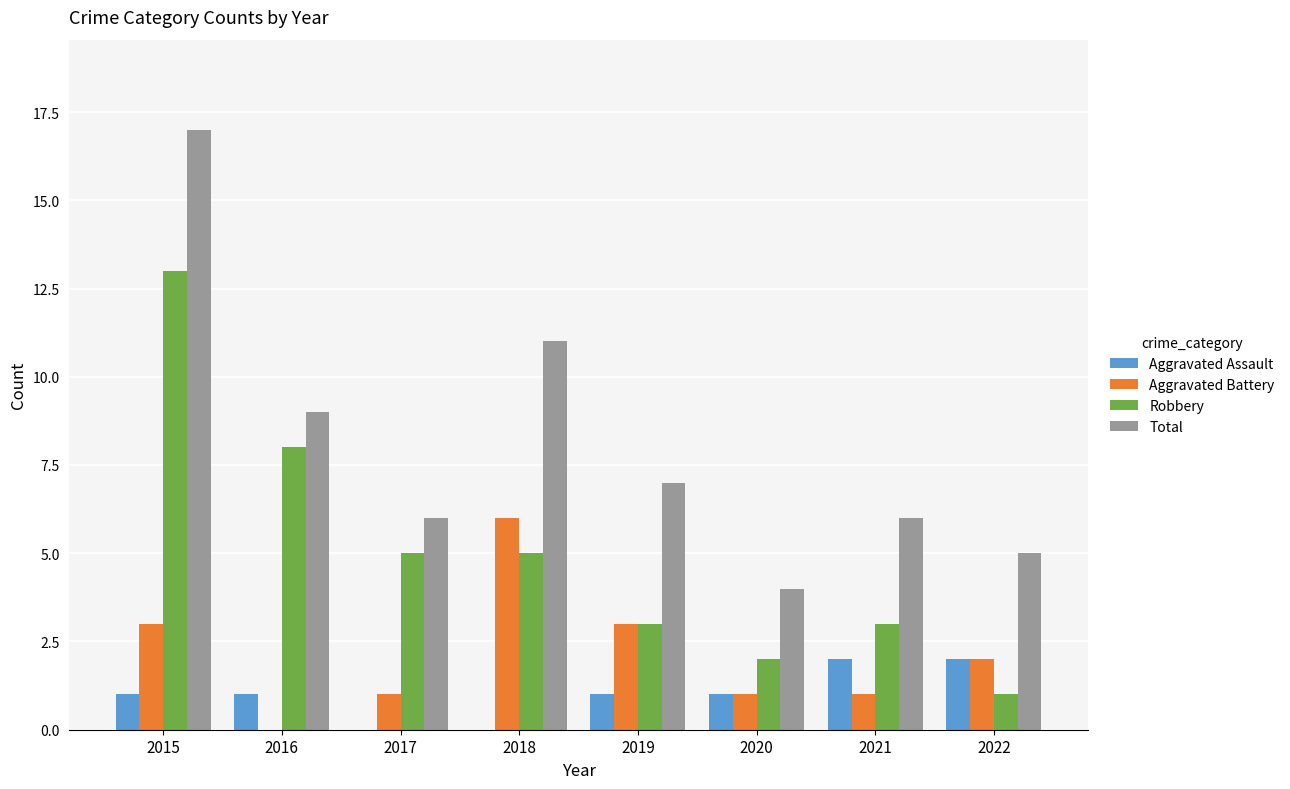

What are all the series names shown in the legend?

Aggravated Assault, Aggravated Battery, Robbery, Total